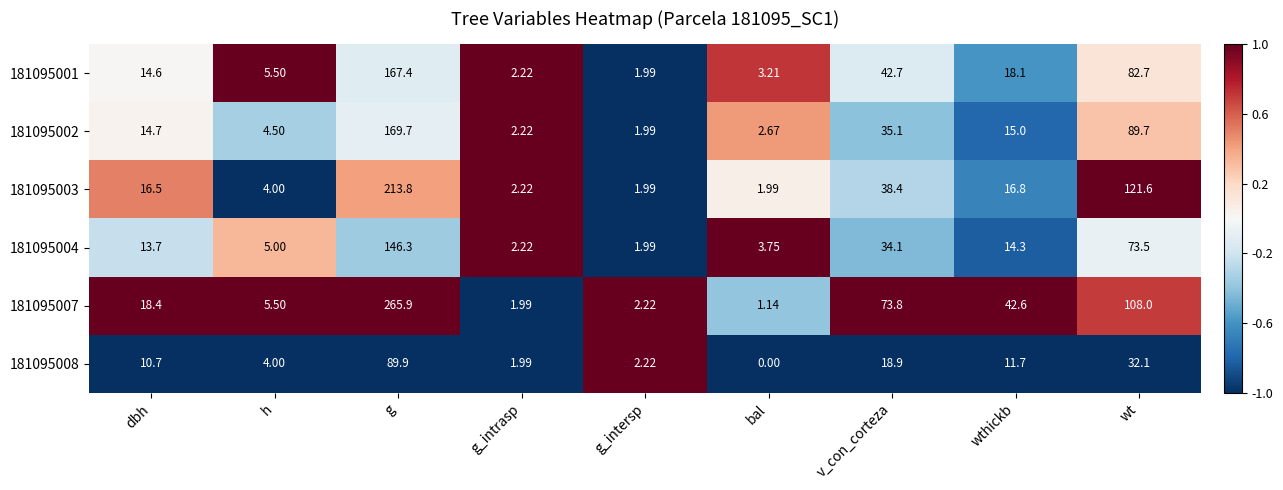

At which label does 181095002 first exceed 14?

dbh